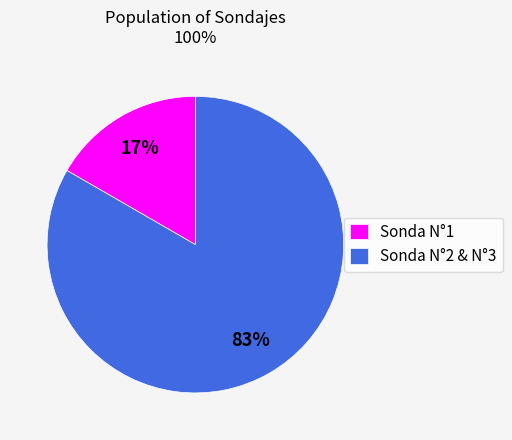

Count the number of slices in the pie.

2